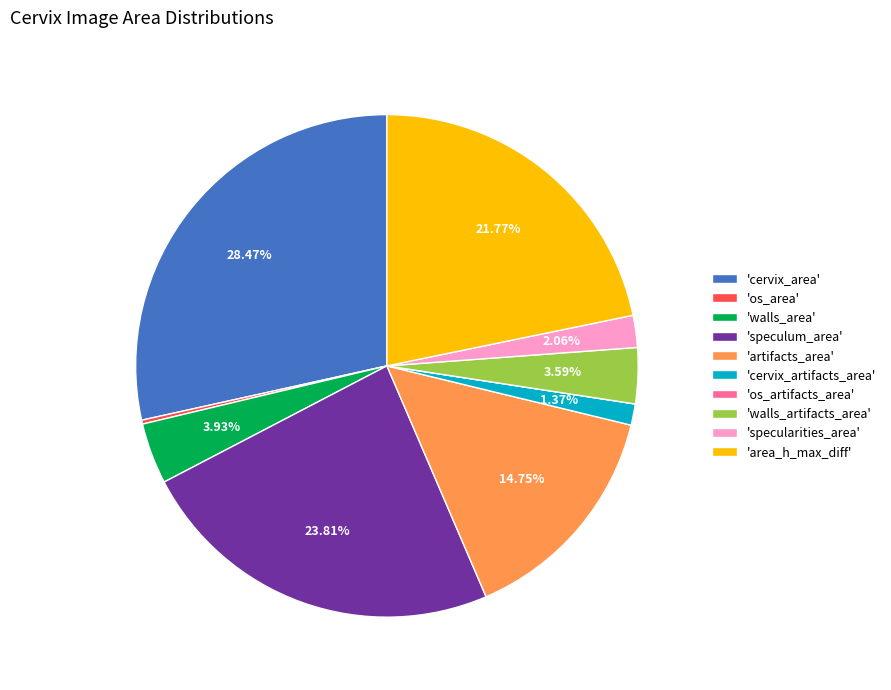

What is the largest slice in the pie chart?

'cervix_area'